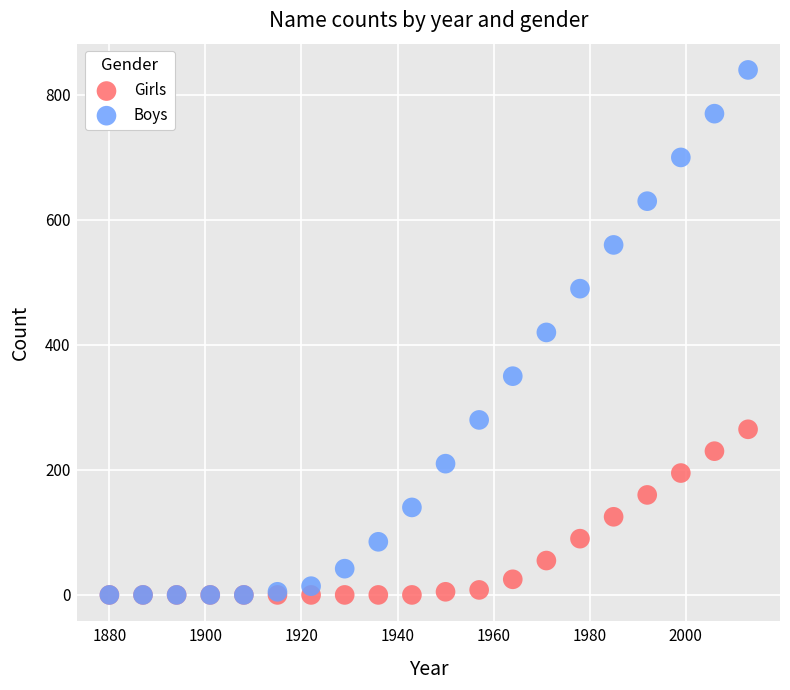

What are all the series names shown in the legend?

Girls, Boys